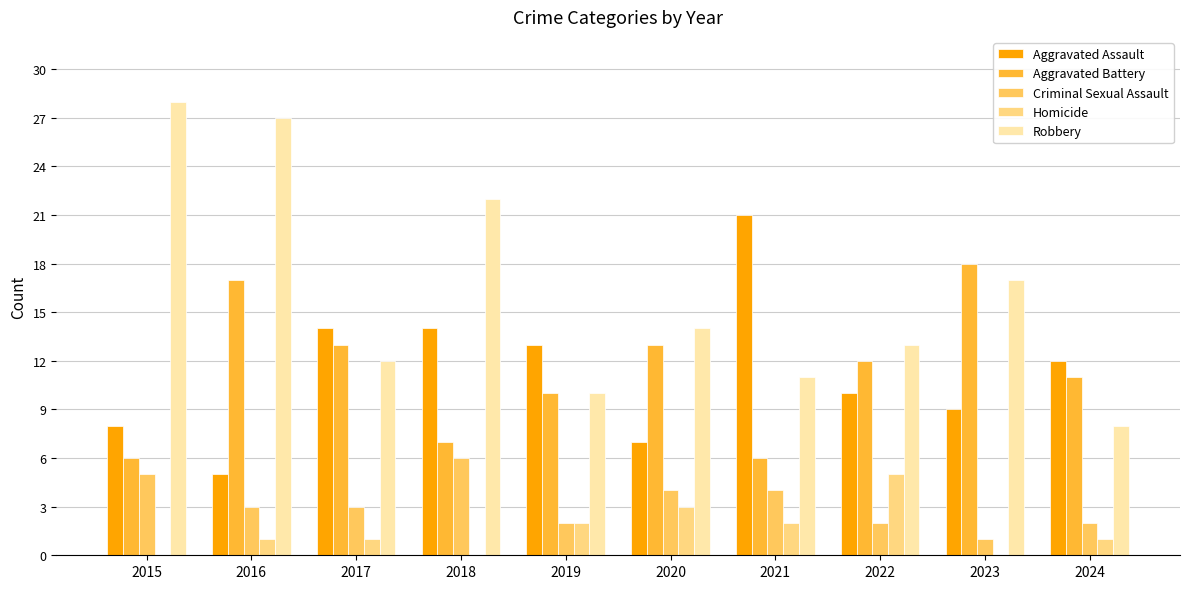

Which series changed the most between 2015 and 2019?

Robbery